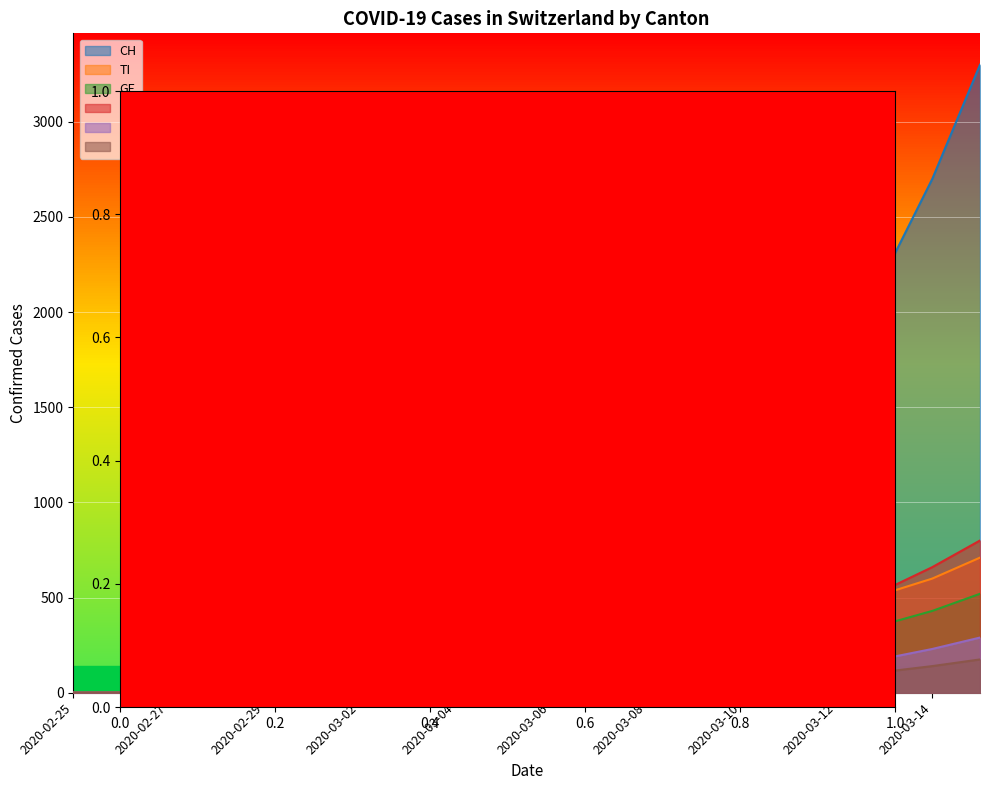

The GE series shows 21 at 2020-03-03. True or false?

False